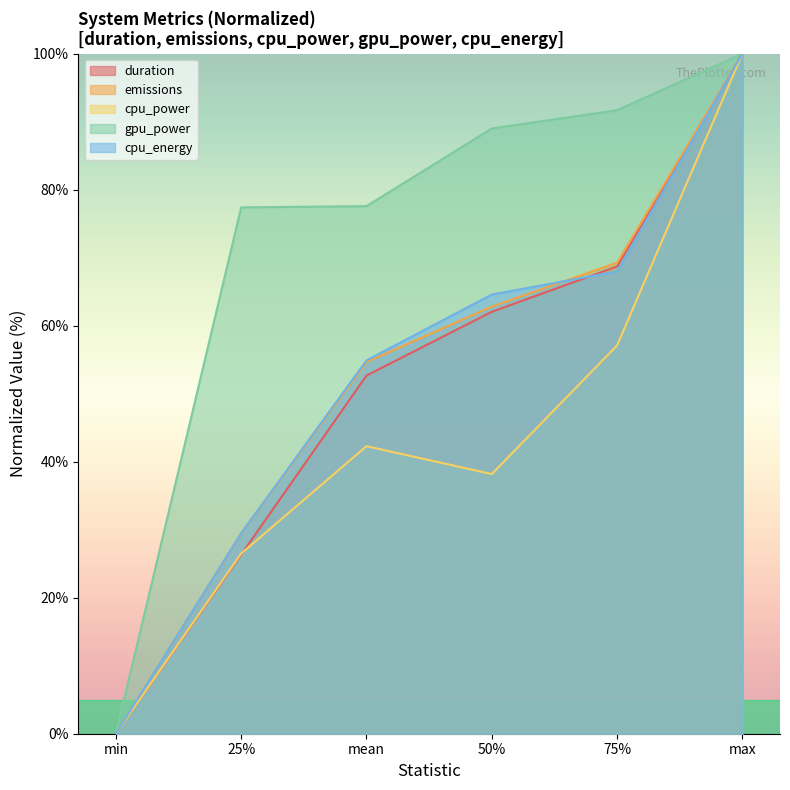

Which series has the widest spread of values?

duration